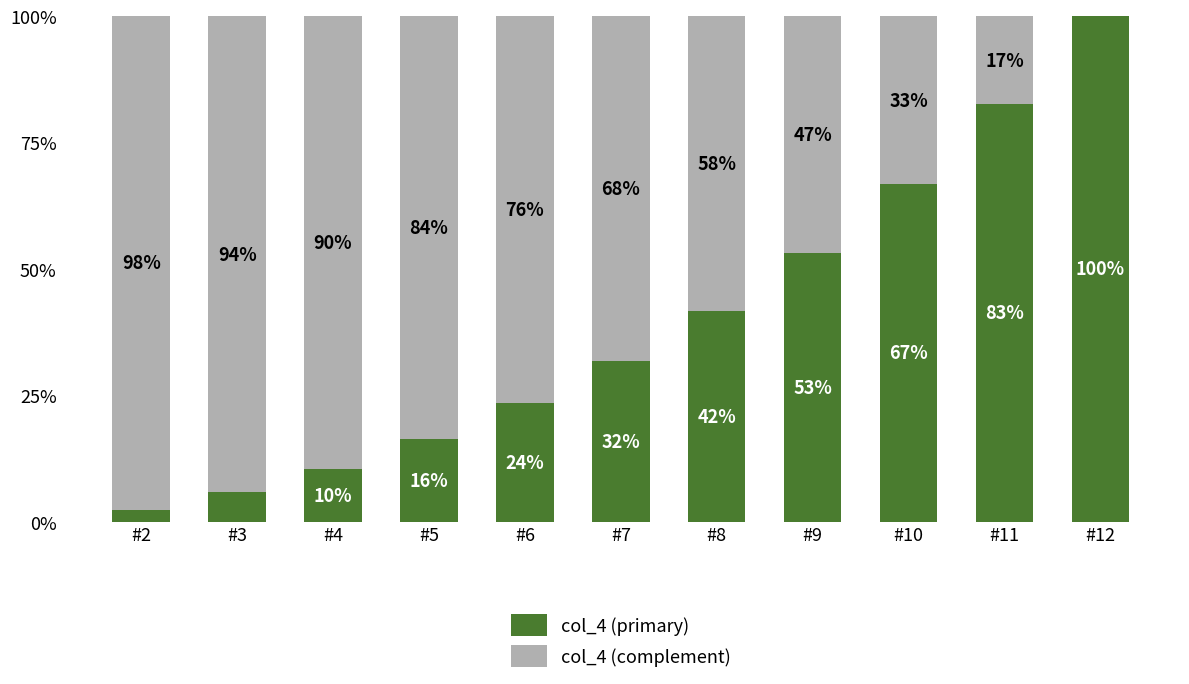

What are all the series names shown in the legend?

col_4 (primary), col_4 (complement)